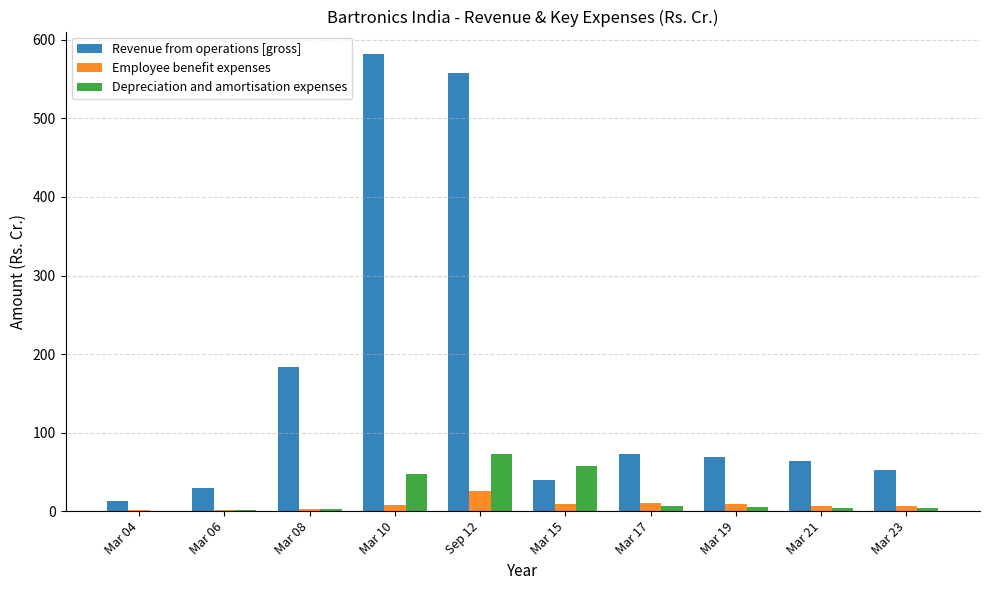

What is the highest value of the Revenue from operations [gross] series?

581.6